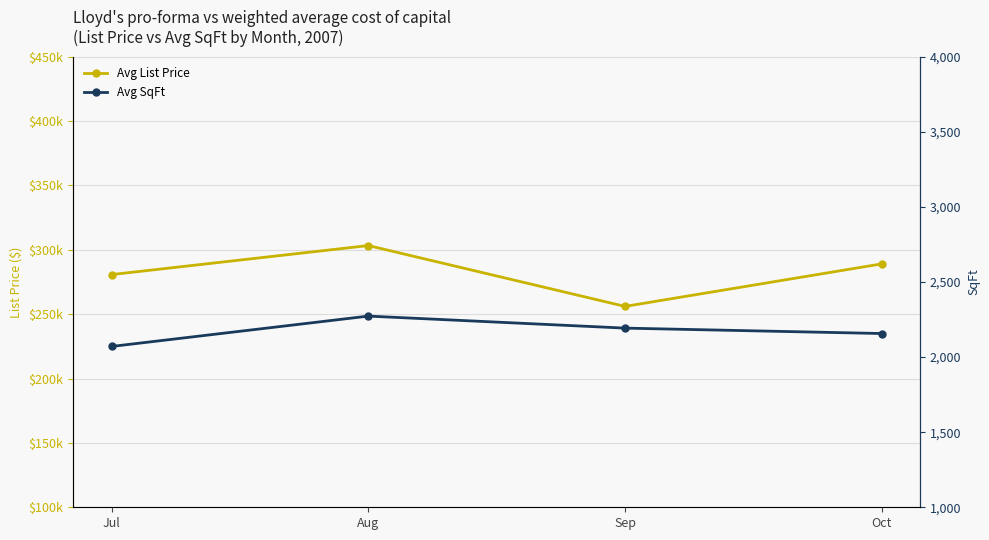

The Avg List Price series shows 509581 at Oct. True or false?

False